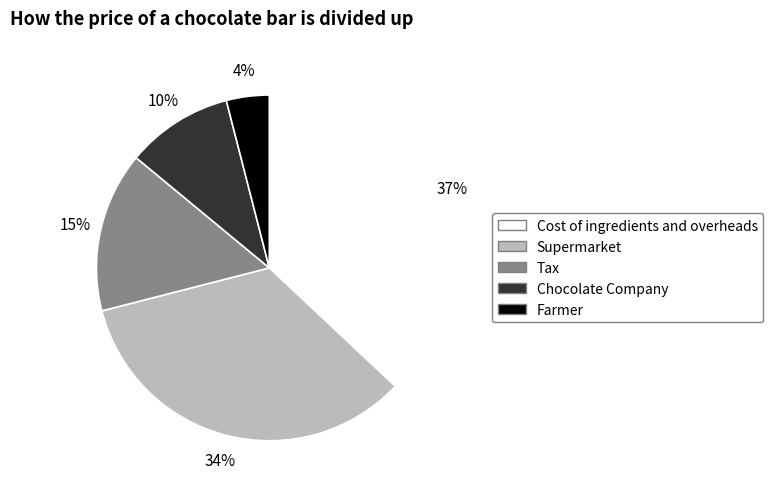

How many segments does this pie chart have?

5